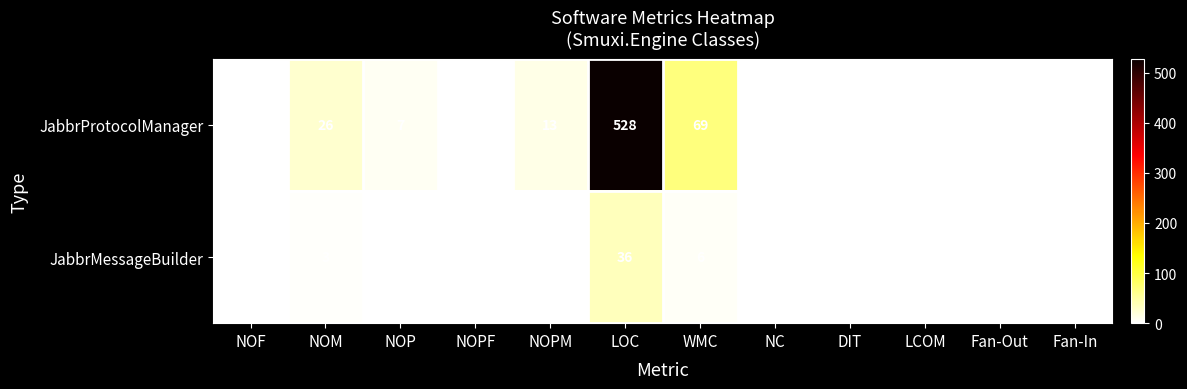

Which series has the largest total across all categories?

JabbrProtocolManager